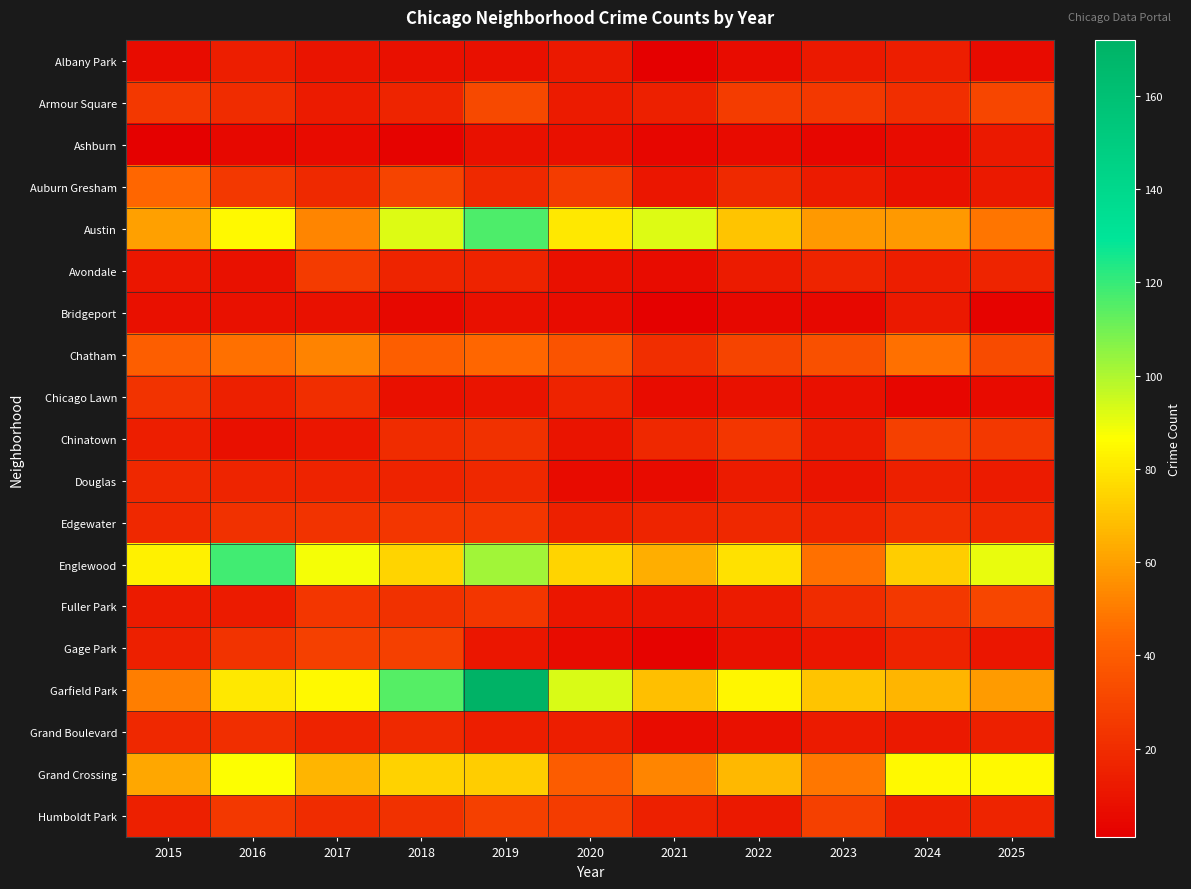

Which has a higher value, 2016 or 2025?

2016